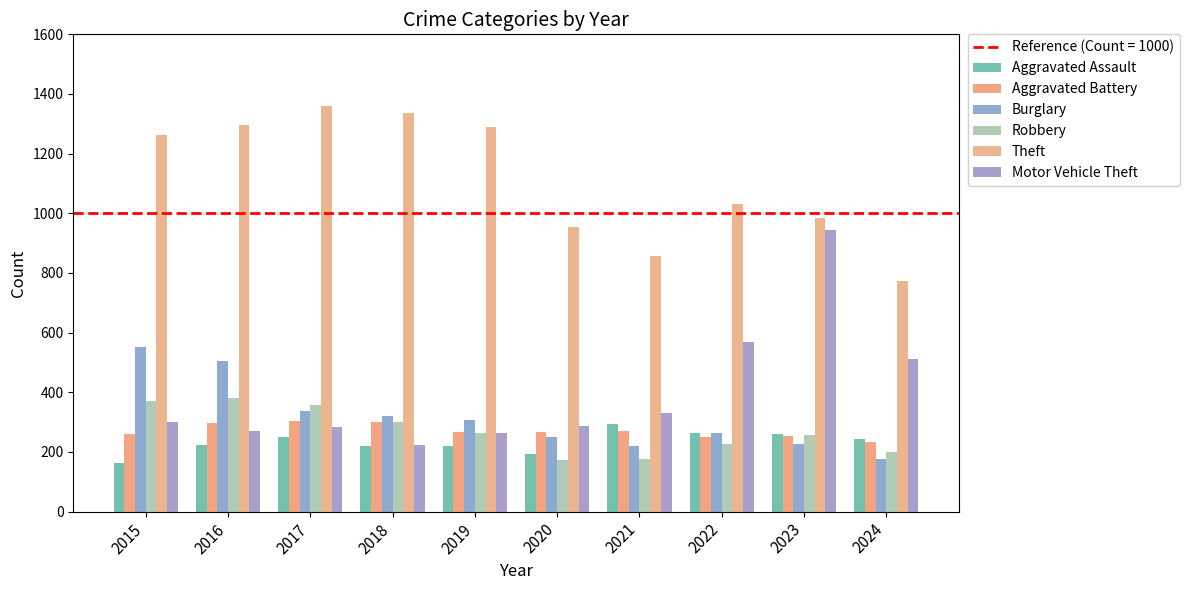

Does the chart contain any negative values?

No